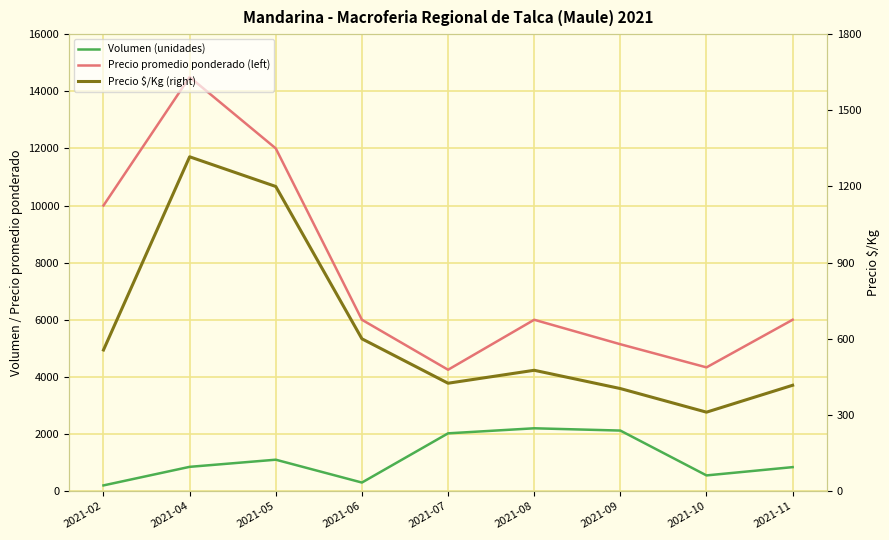

What is the average value of the Precio $/Kg (right) series?

634